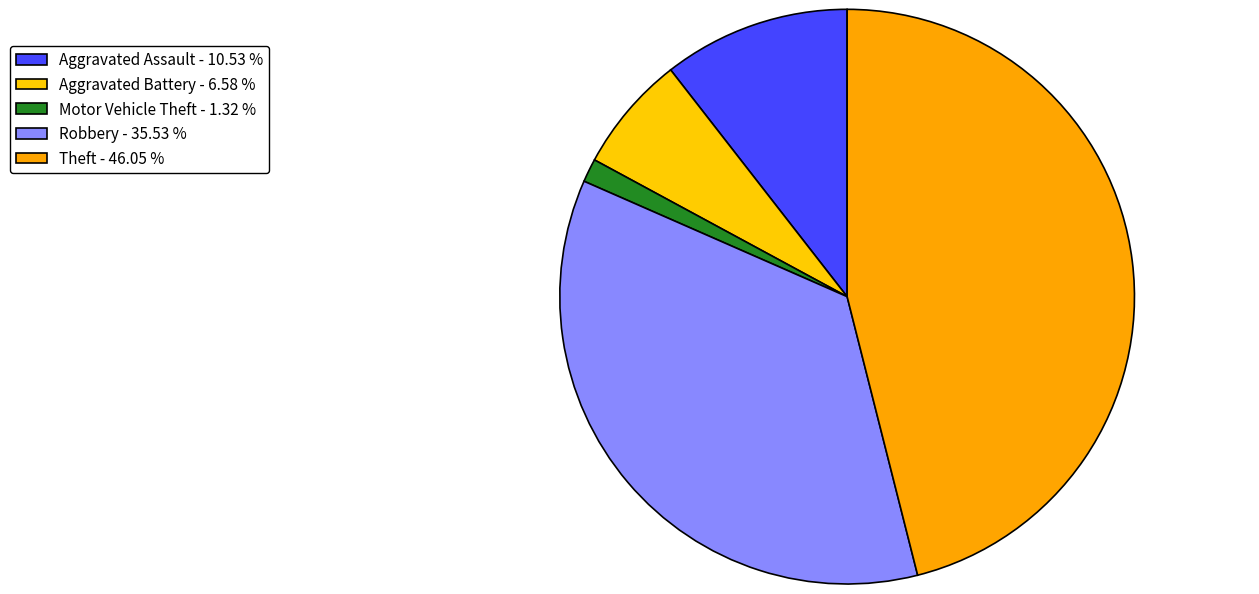

The Aggravated Assault slice represents 11% of the pie. True or false?

True